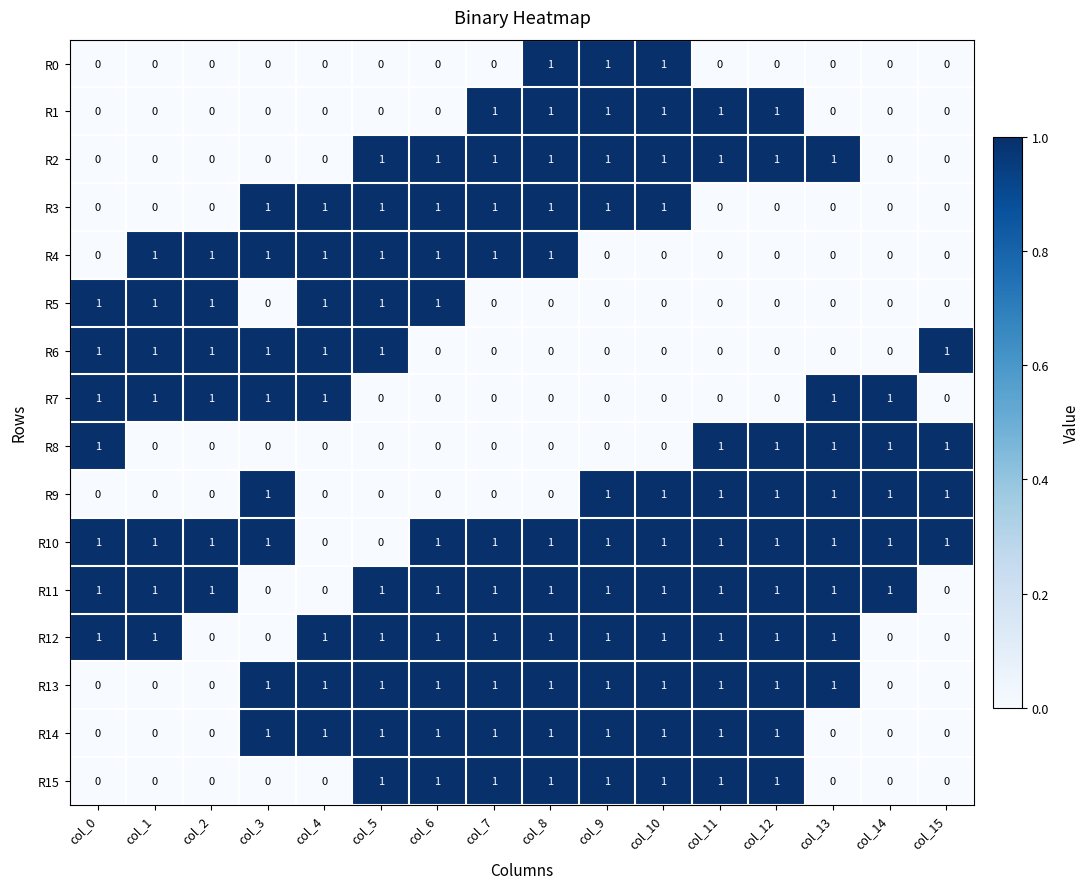

Is it true that R1 equals 2 at col_11?

False